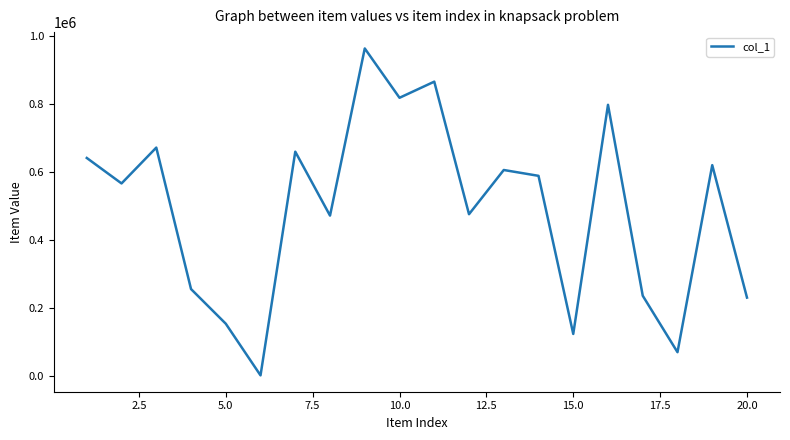

What is the greatest value displayed?

964747